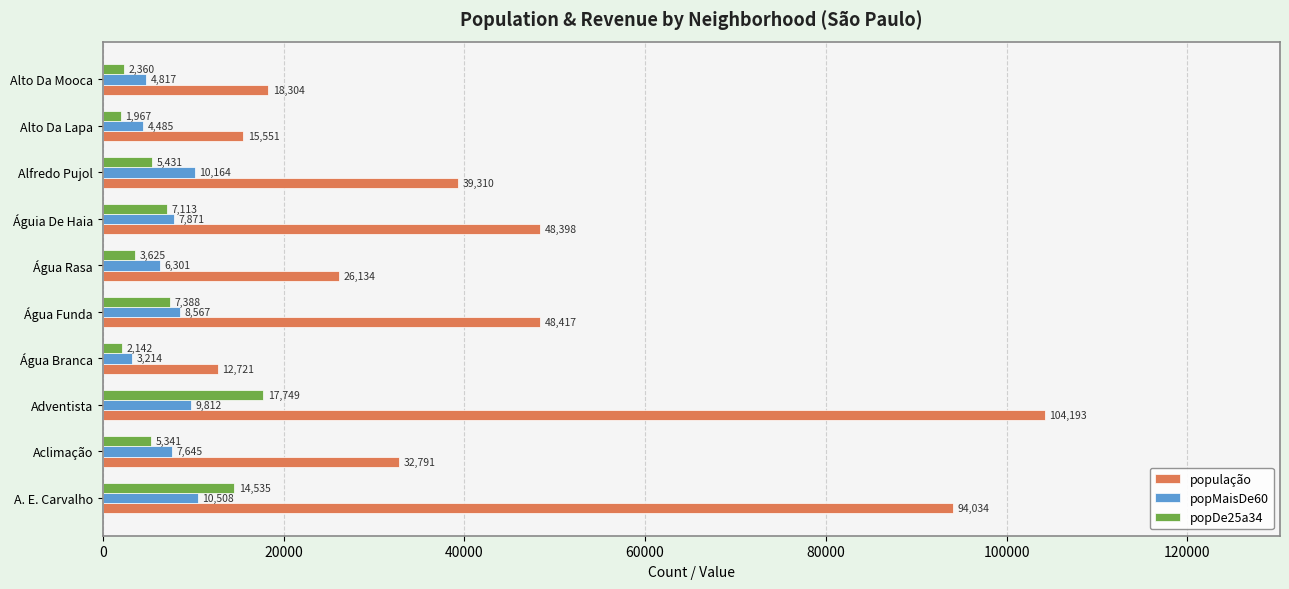

Which category has the lowest value across all series?

Alto Da Lapa